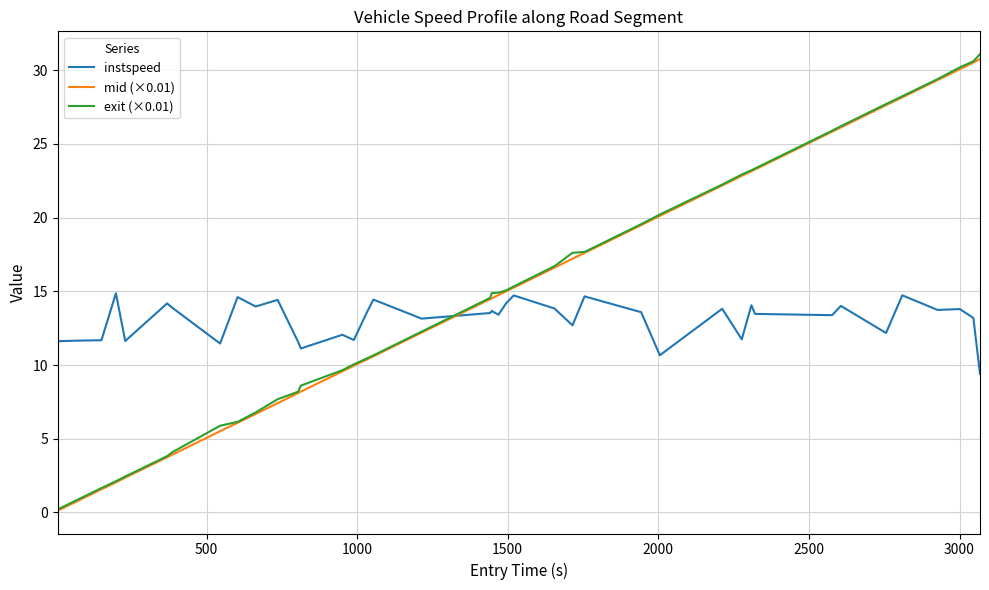

What is the greatest value displayed?

31.1